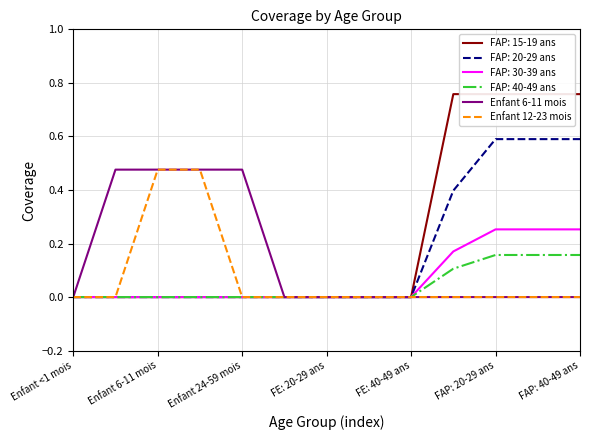

What is the label of the 2nd point from the right?

11